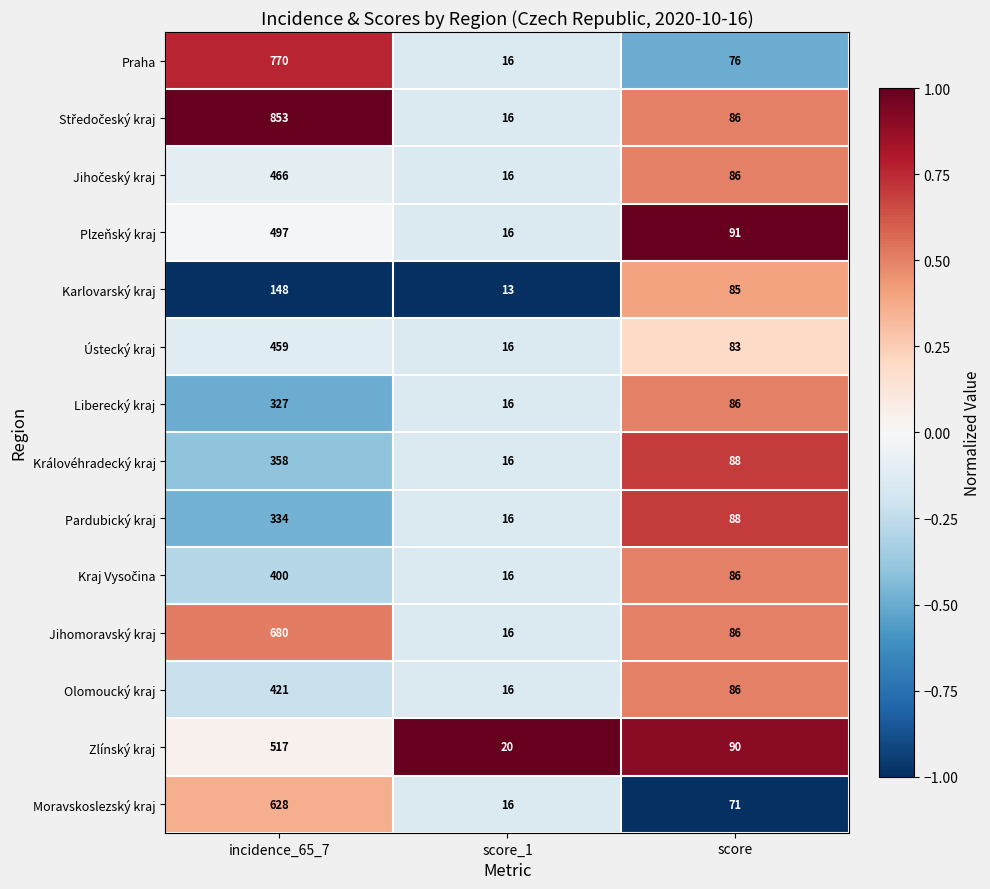

What is the average value of the Královéhradecký kraj series?

154